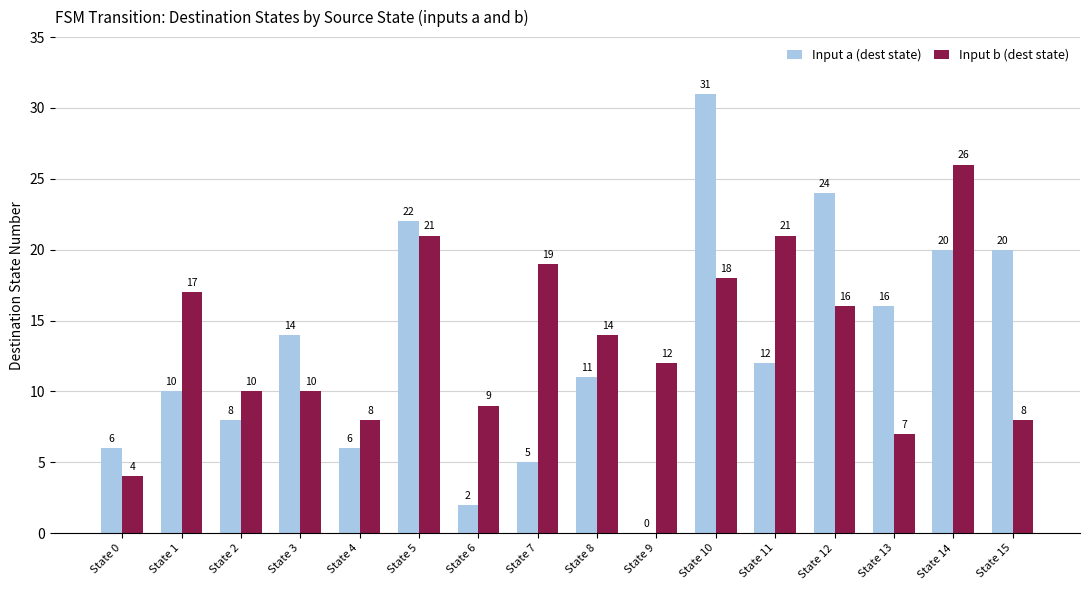

True or false: Input b (dest state) has a value of 17 at State 3.

False